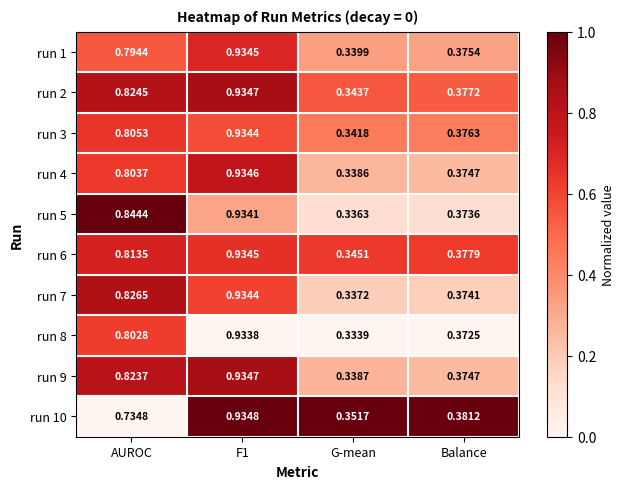

What is the total value across all series at G-mean?

3.4